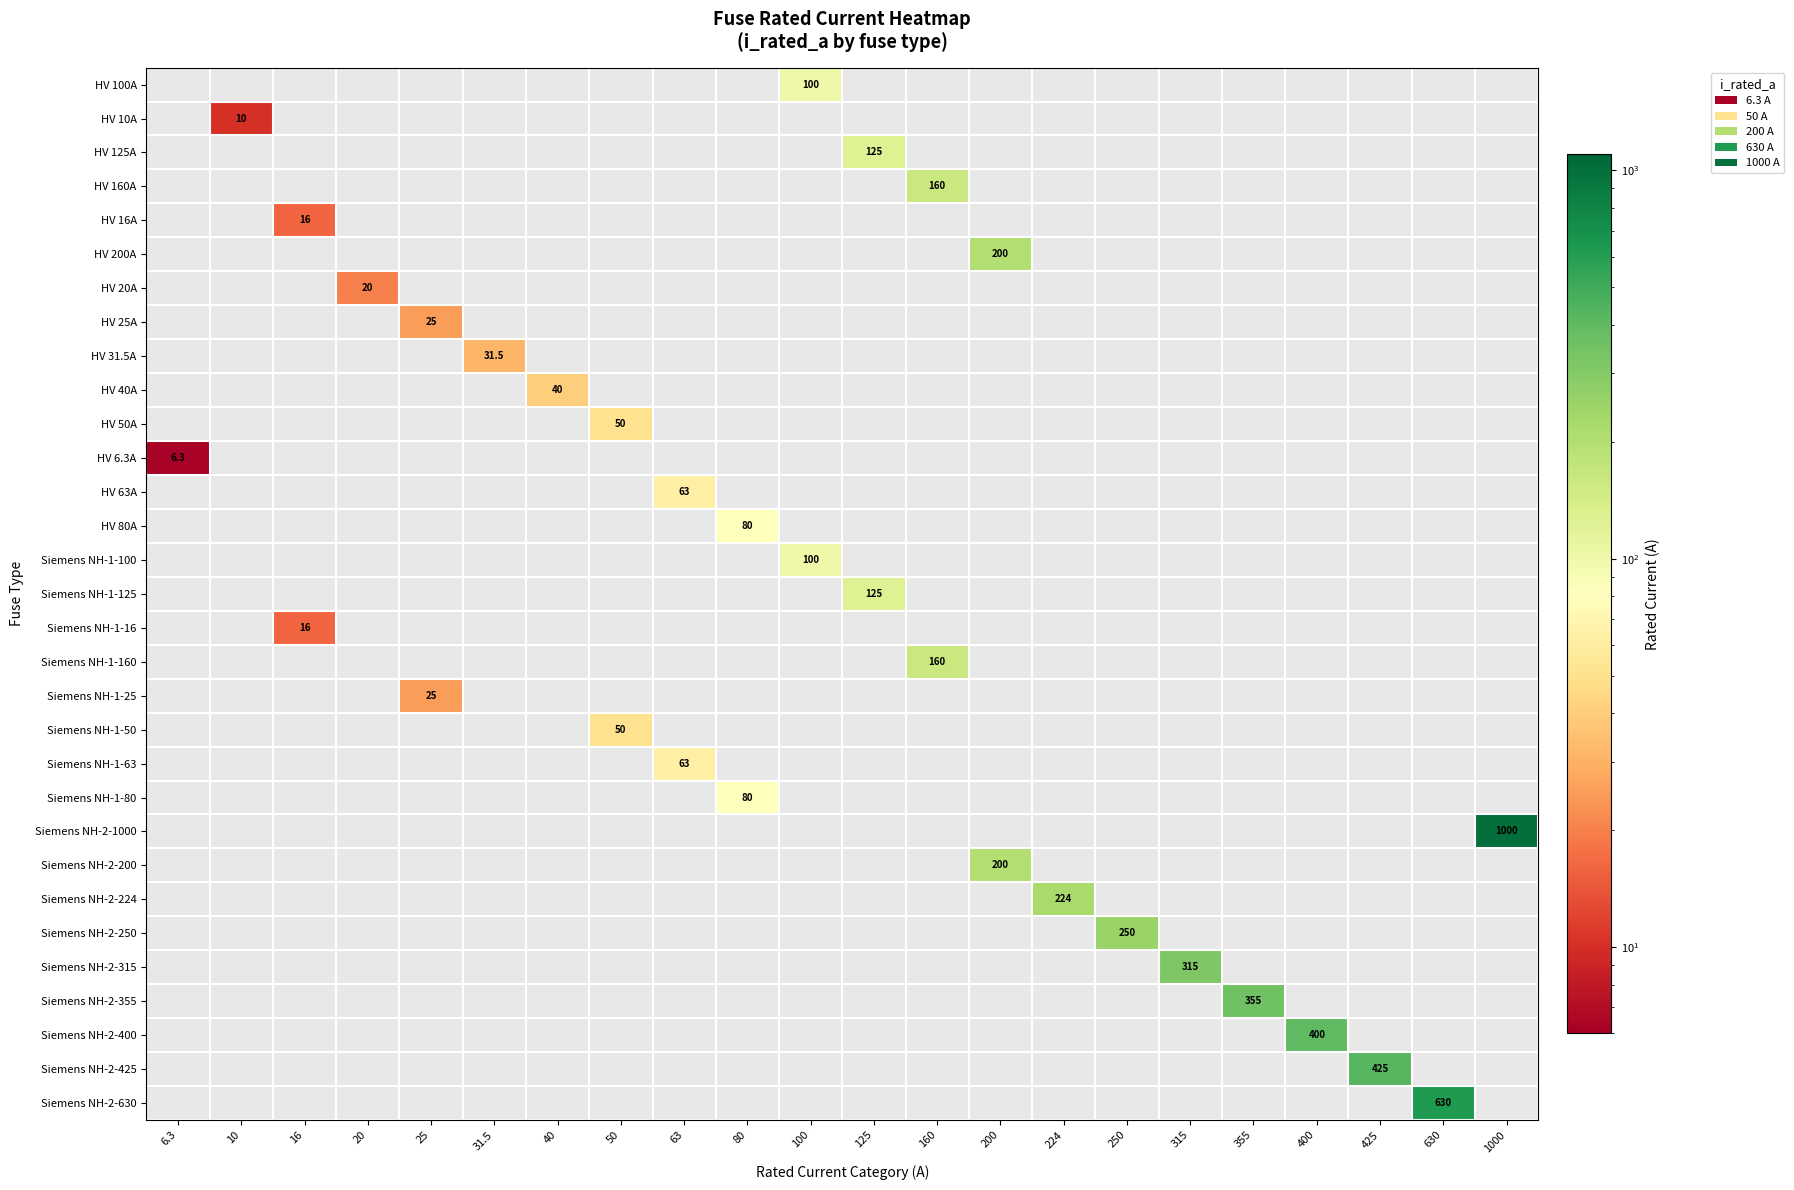

Which label corresponds to the largest value in the chart?

1000